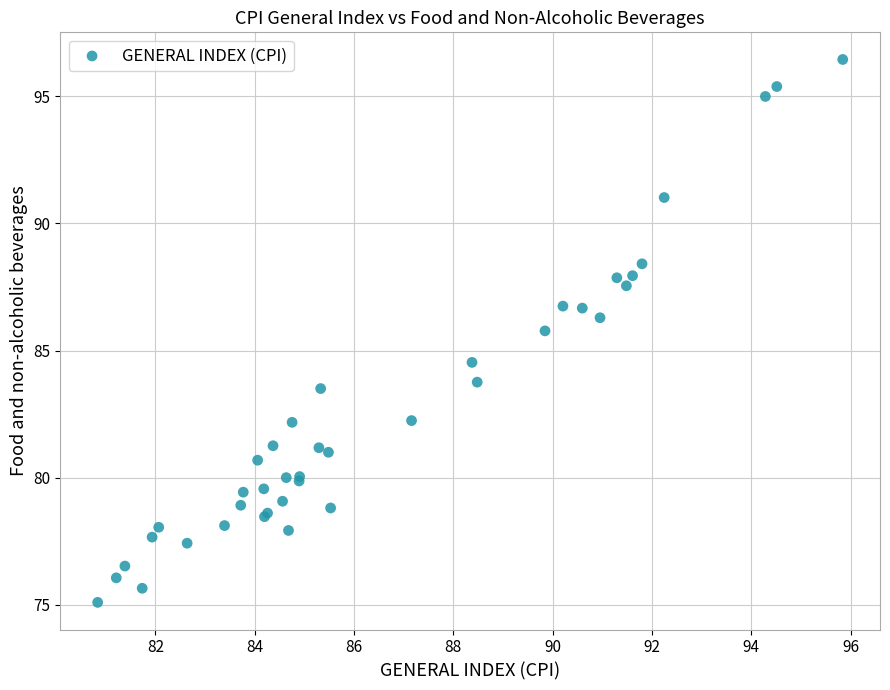

What Y value in the scatter plot is closest to 85?

84.5